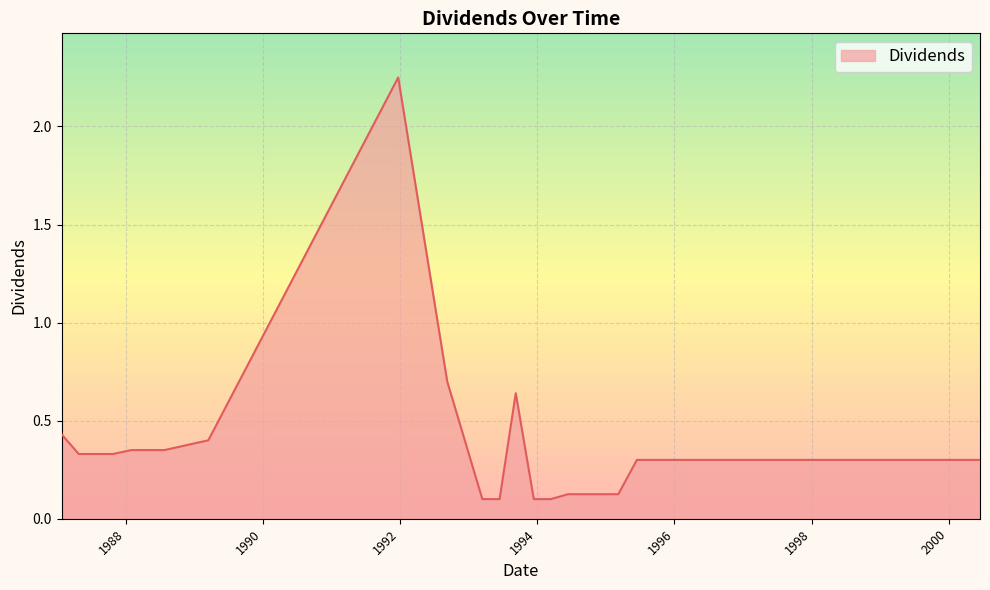

How many distinct data groups are displayed?

1